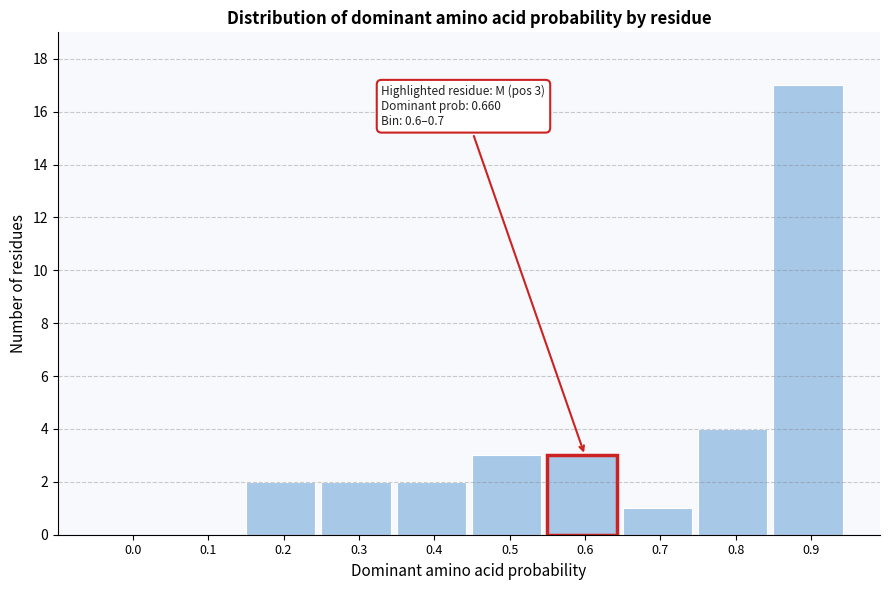

Reading left to right, extract all data points from this chart.

0.0=0	0.1=0	0.2=2	0.3=2	0.4=2	0.5=3	0.6=3	0.7=1	0.8=4	0.9=17